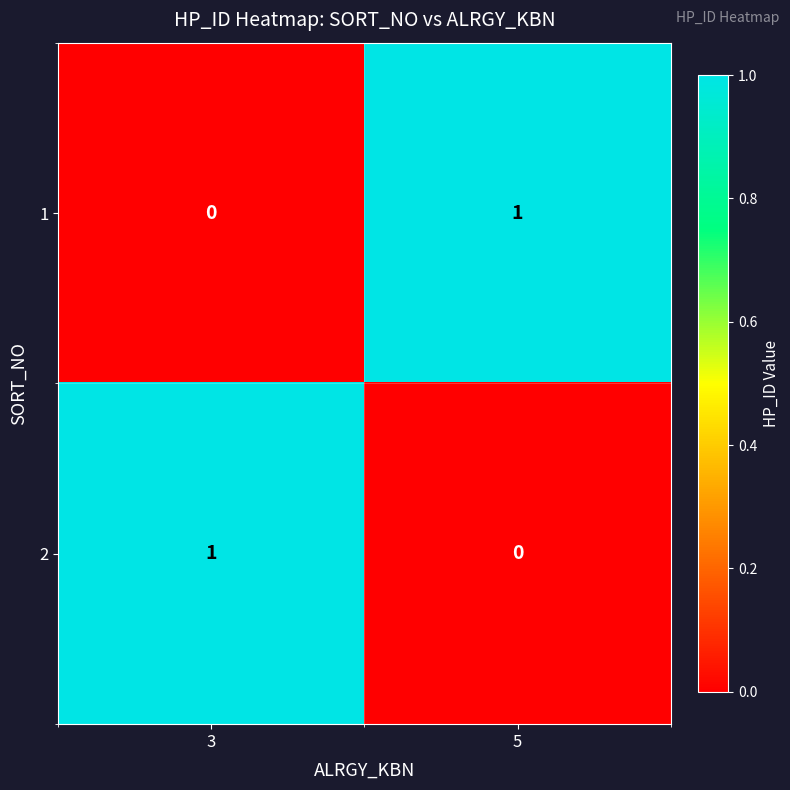

Reading left to right, extract all data points from this chart.

1: 0	1
2: 1	0